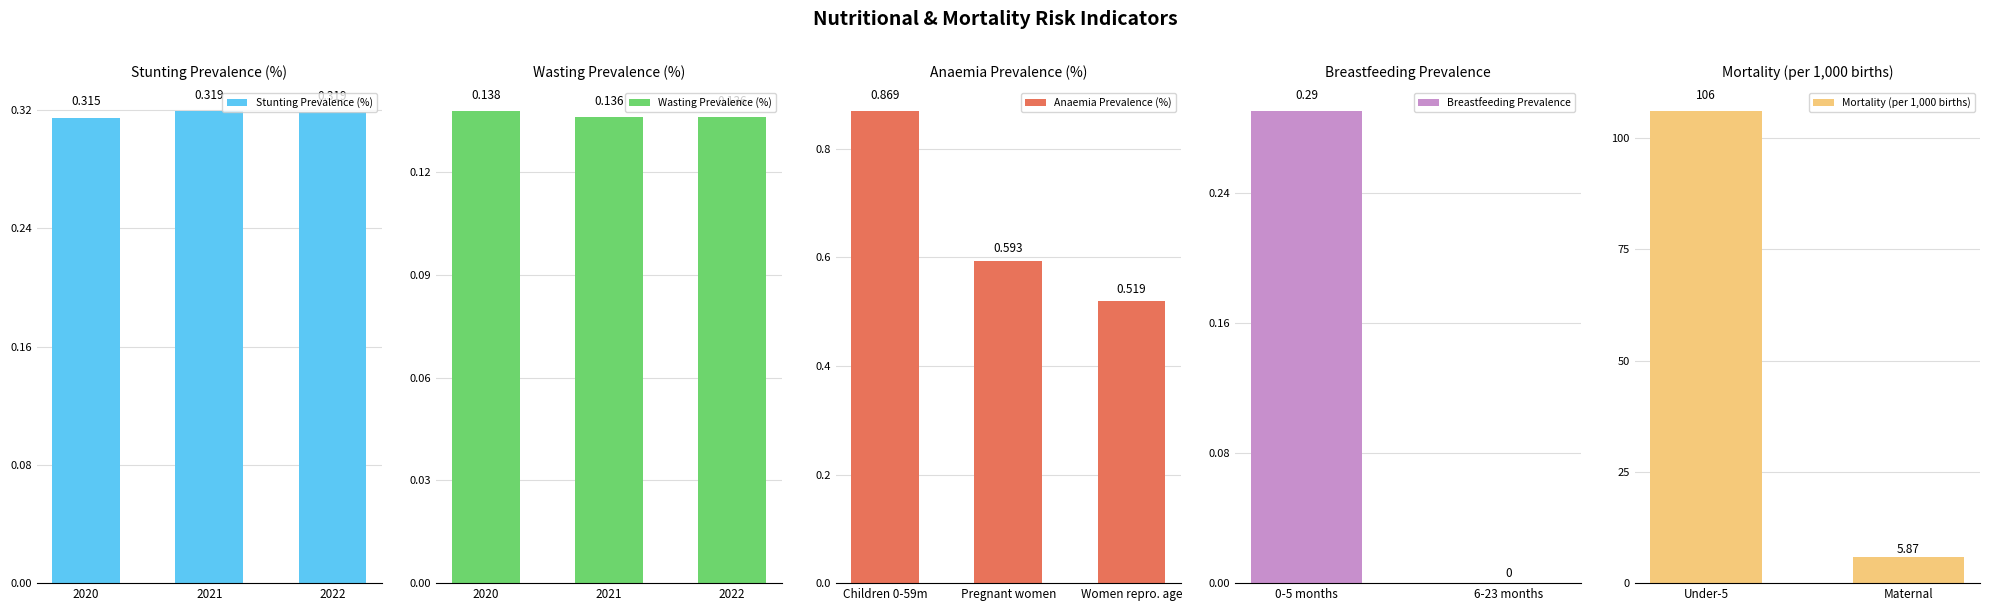

Which series has the largest total across all categories?

Stunting prevalence (%) 2020